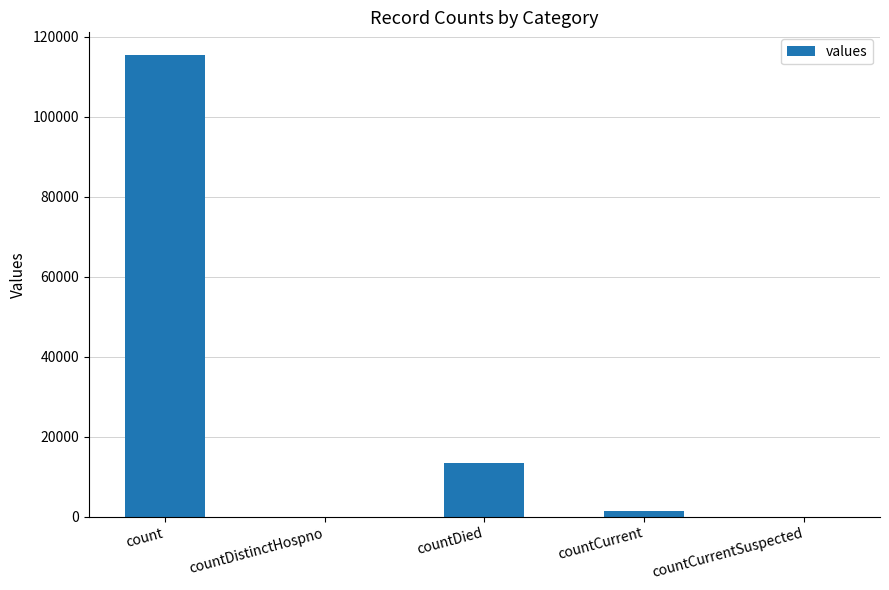

The chart shows a value of 13343 at countDied. True or false?

True